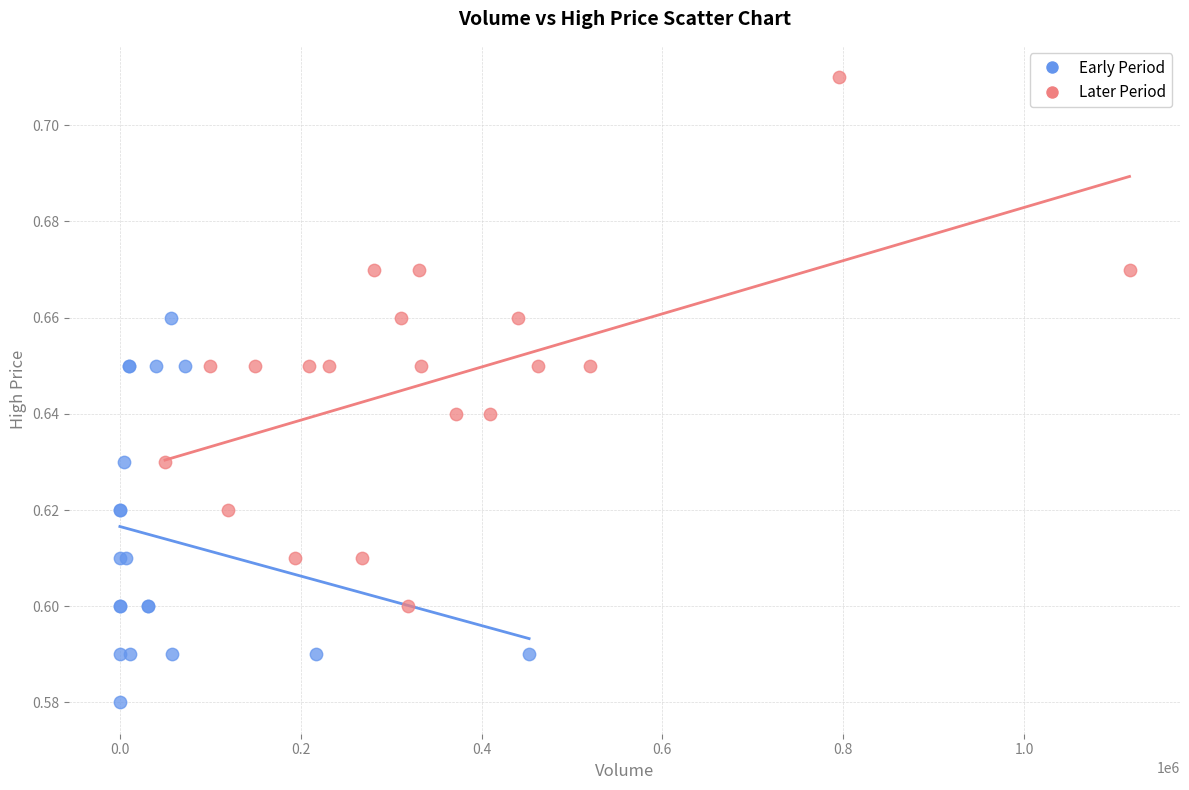

Which series contains the highest Y value?

Later Period